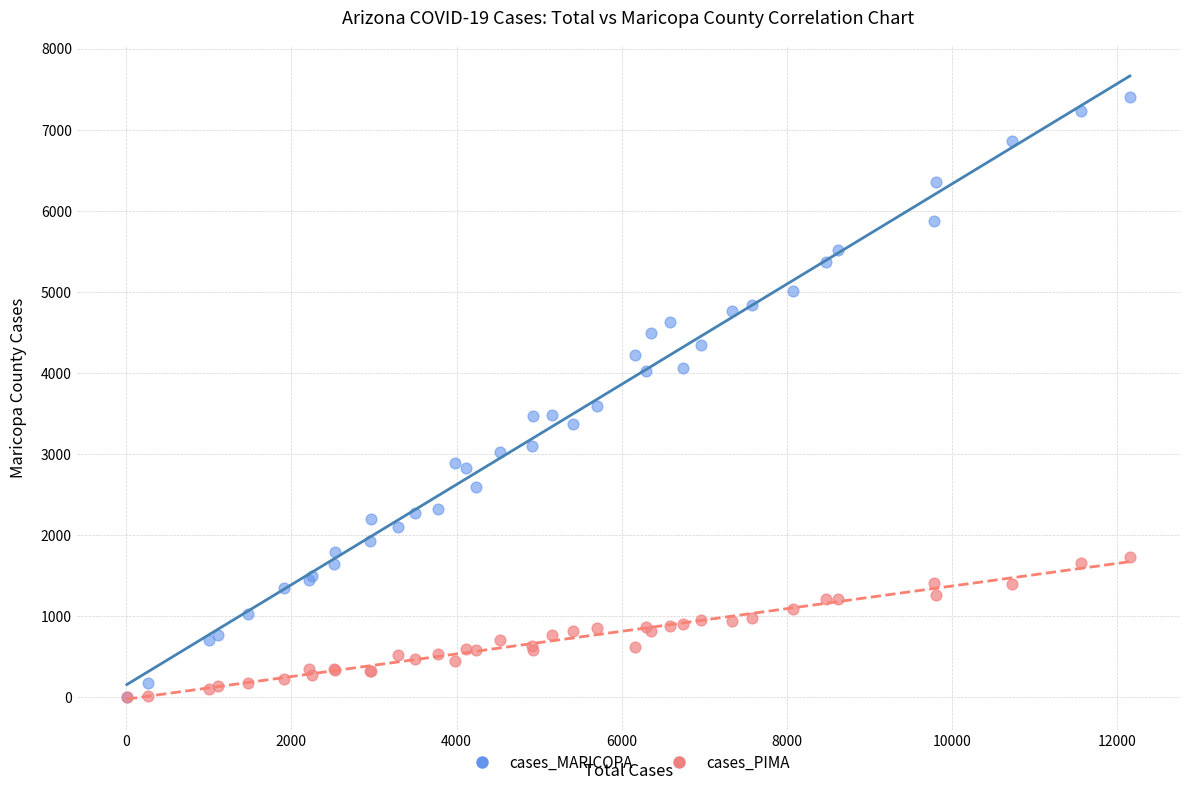

Across all series, what Y value is closest to 3703?

3601